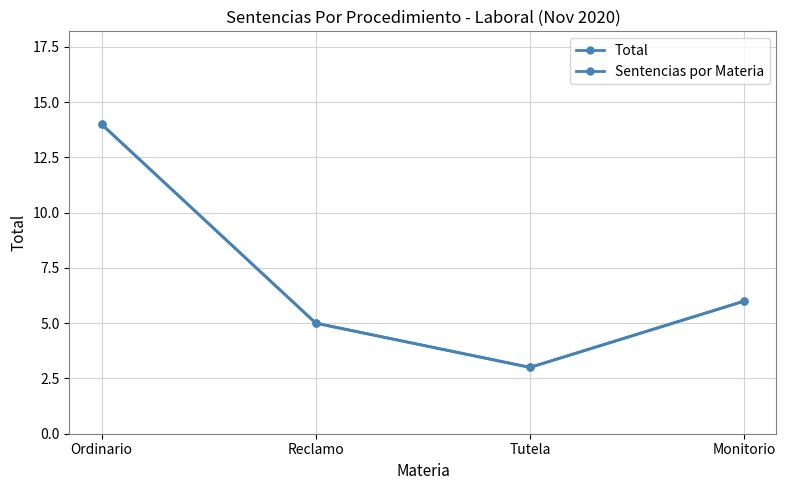

Where does the Sentencias por Materia series first go above 6?

Ordinario